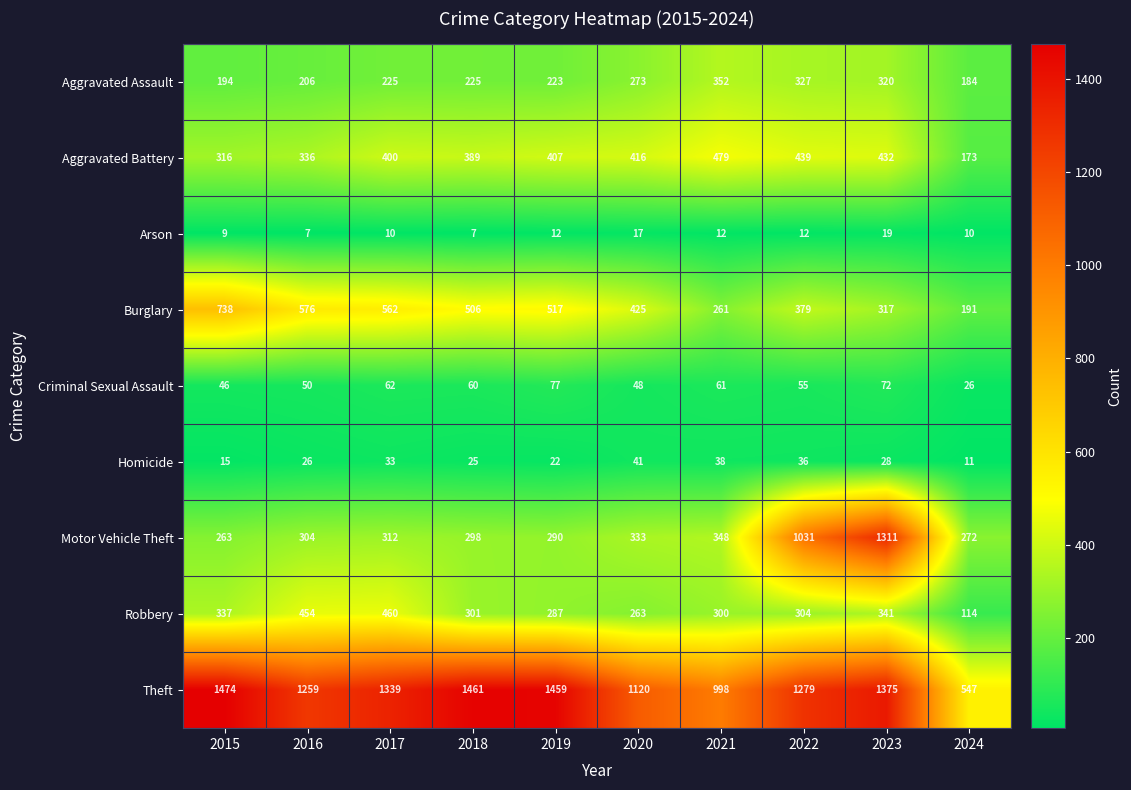

At which label does Homicide first exceed 28?

2017